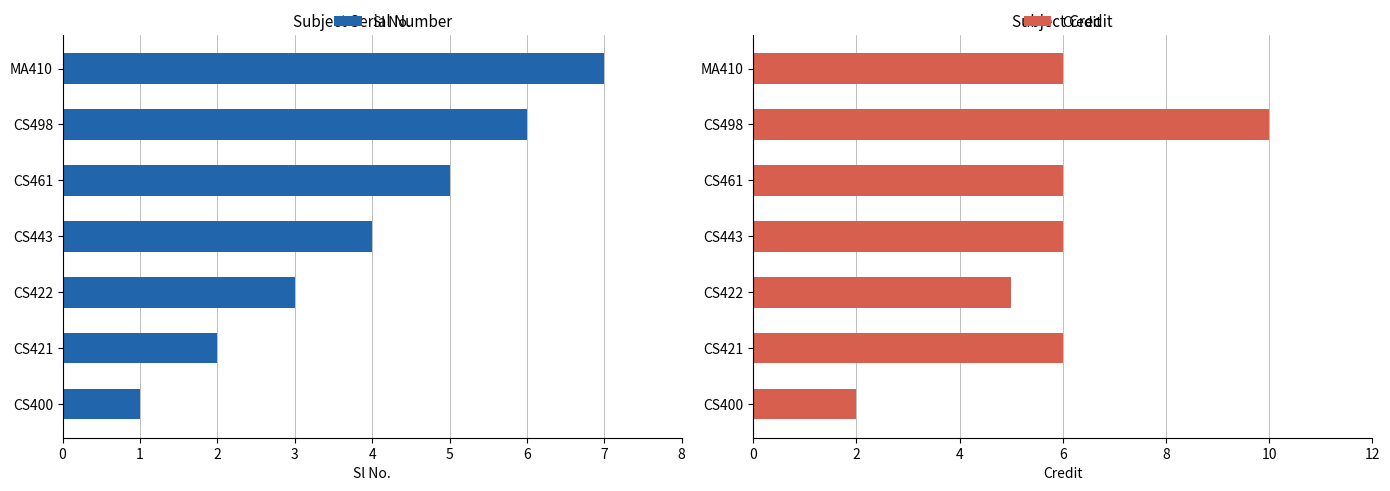

What is the difference between the second highest and minimum values in the Sl No. series?

5